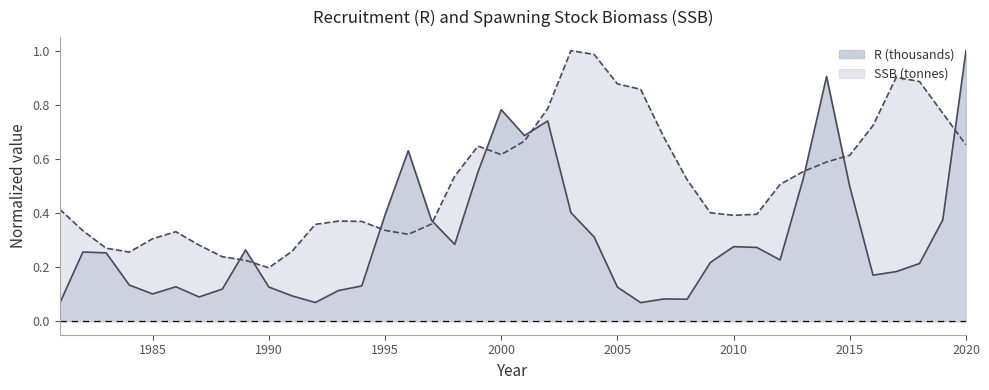

Reading left to right, what are all the values shown in this chart?

R (thousands): 1981=0.1	1982=0.3	1983=0.3	1984=0.1	1985=0.1	1986=0.1	1987=0.1	1988=0.1	1989=0.3	1990=0.1	1991=0.1	1992=0.1	1993=0.1	1994=0.1	1995=0.4	1996=0.6	1997=0.4	1998=0.3	1999=0.6	2000=0.8	2001=0.7	2002=0.7	2003=0.4	2004=0.3	2005=0.1	2006=0.1	2007=0.1	2008=0.1	2009=0.2	2010=0.3	2011=0.3	2012=0.2	2013=0.5	2014=0.9	2015=0.5	2016=0.2	2017=0.2	2018=0.2	2019=0.4	2020=1.0
SSB (tonnes): 1981=0.4	1982=0.3	1983=0.3	1984=0.3	1985=0.3	1986=0.3	1987=0.3	1988=0.2	1989=0.2	1990=0.2	1991=0.3	1992=0.4	1993=0.4	1994=0.4	1995=0.3	1996=0.3	1997=0.4	1998=0.5	1999=0.6	2000=0.6	2001=0.7	2002=0.8	2003=1.0	2004=1.0	2005=0.9	2006=0.9	2007=0.7	2008=0.5	2009=0.4	2010=0.4	2011=0.4	2012=0.5	2013=0.6	2014=0.6	2015=0.6	2016=0.7	2017=0.9	2018=0.9	2019=0.8	2020=0.7